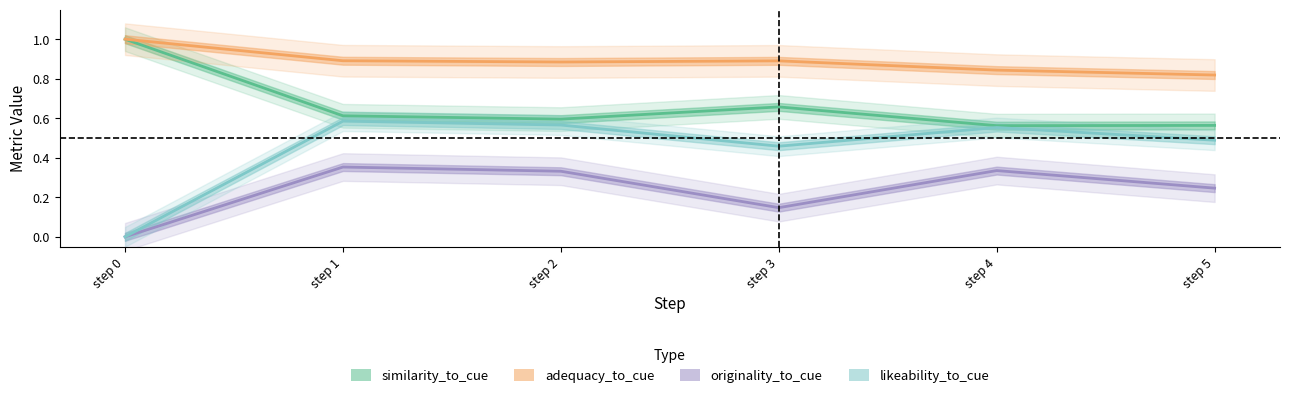

Is it true that likeability_to_cue equals 0.8 at step 3?

False